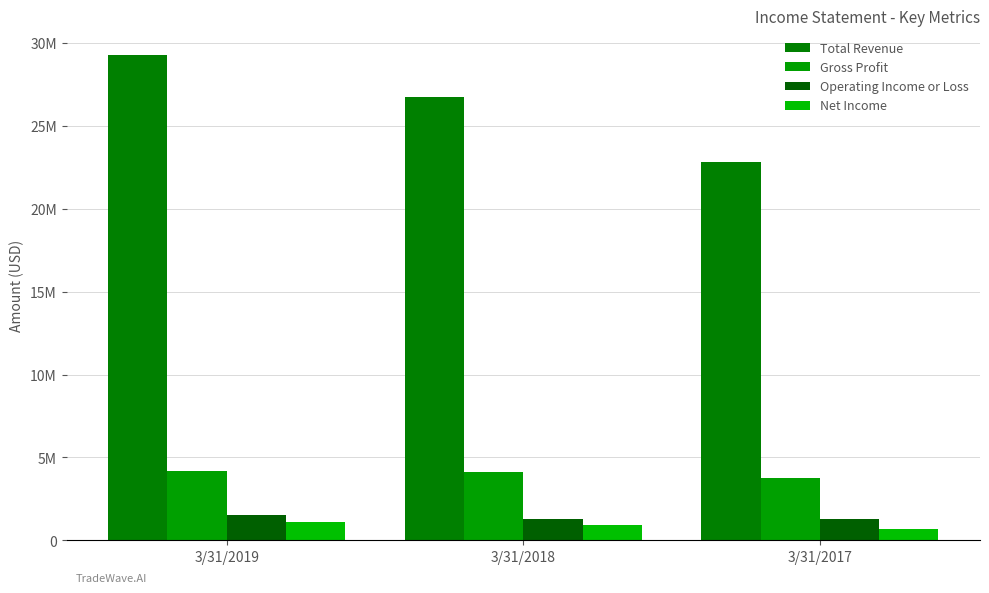

Count the Total Revenue values in the range 22800084 to 29298670.

3